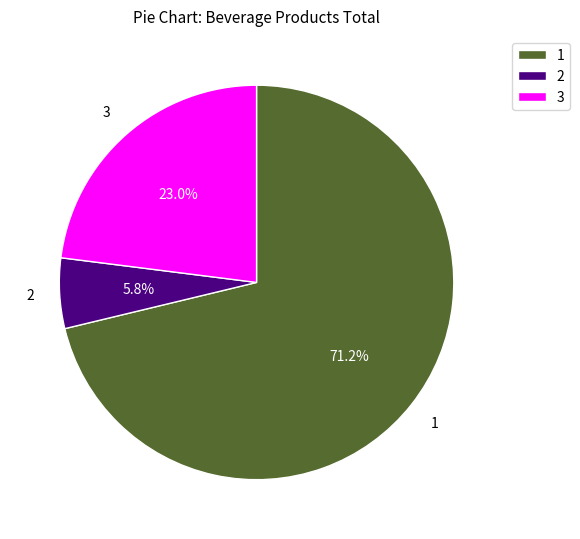

Does 1 account for over 50% of the chart?

Yes